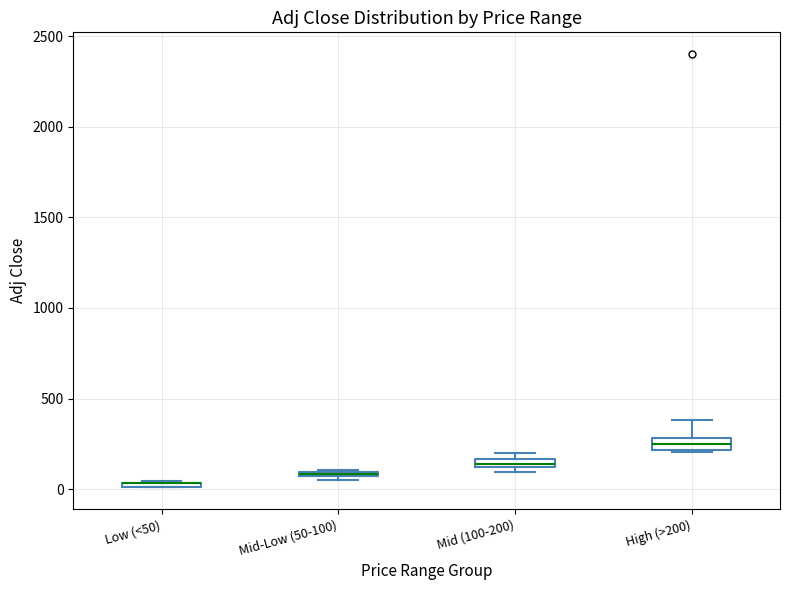

Where is the upper edge of the box for Mid (100-200) on the y-axis? The values are not printed on the chart, so give them approximately, as read against the axis.

150